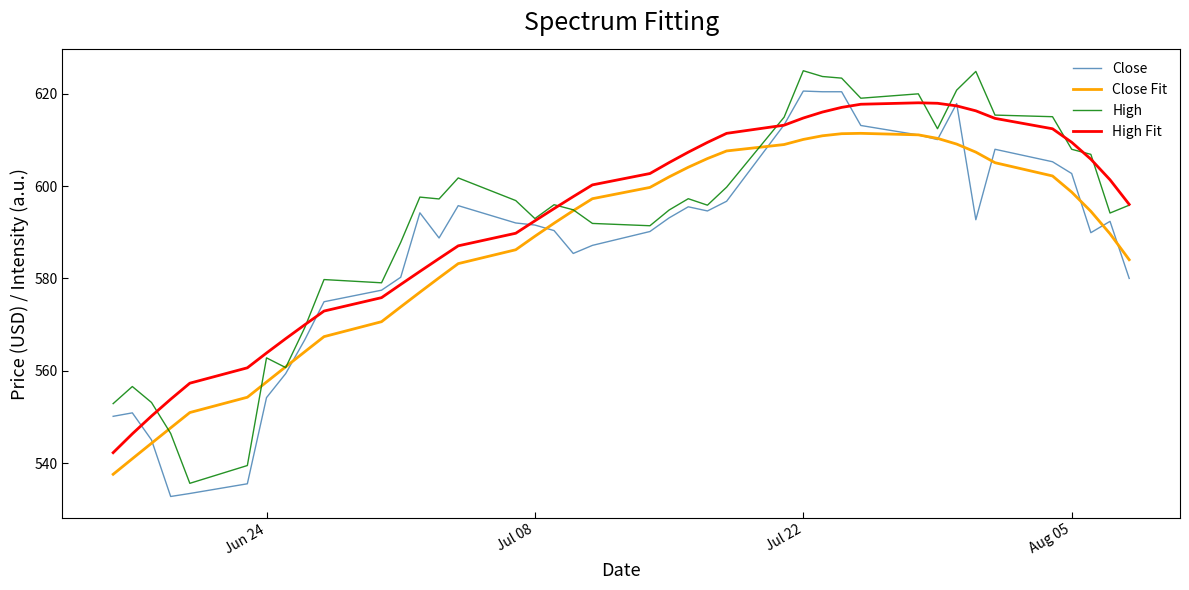

What is the smallest value displayed?

532.8